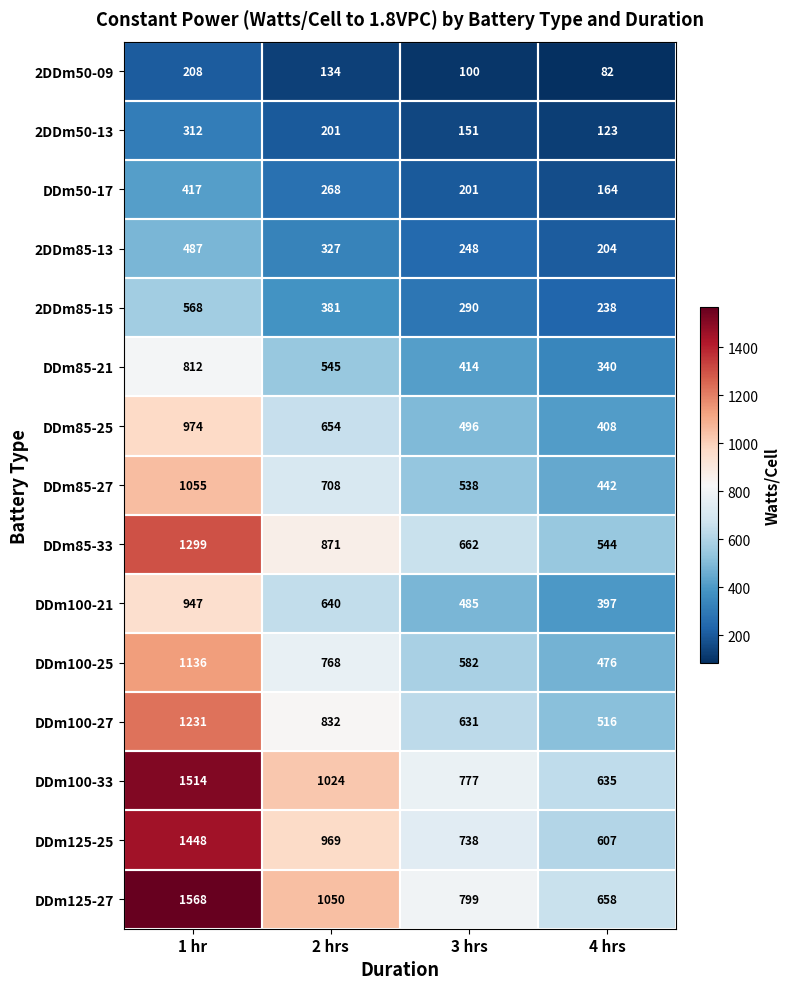

Where does the DDm85-27 series first go above 708?

1 hr